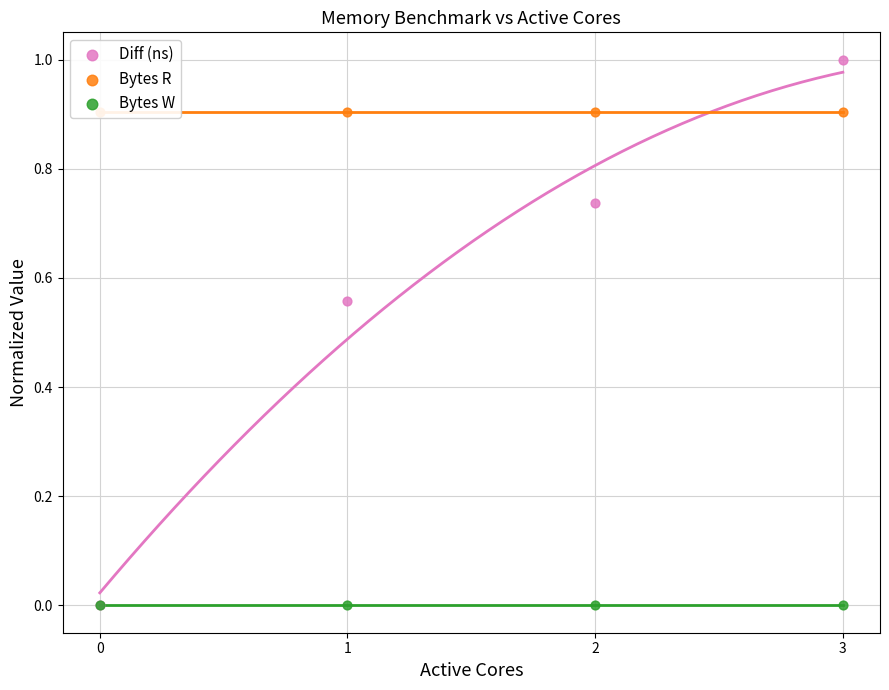

Which series reaches the maximum Y coordinate?

Diff (ns)